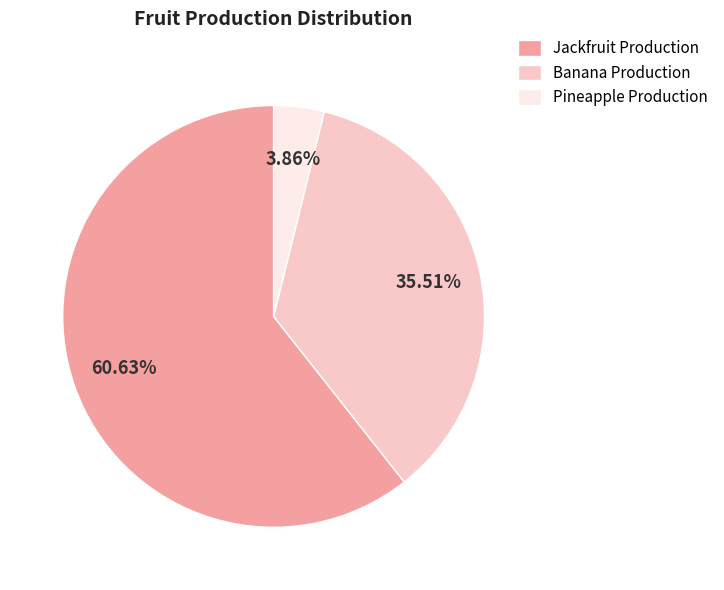

Is it true that Jackfruit Production is 73% of the pie?

False